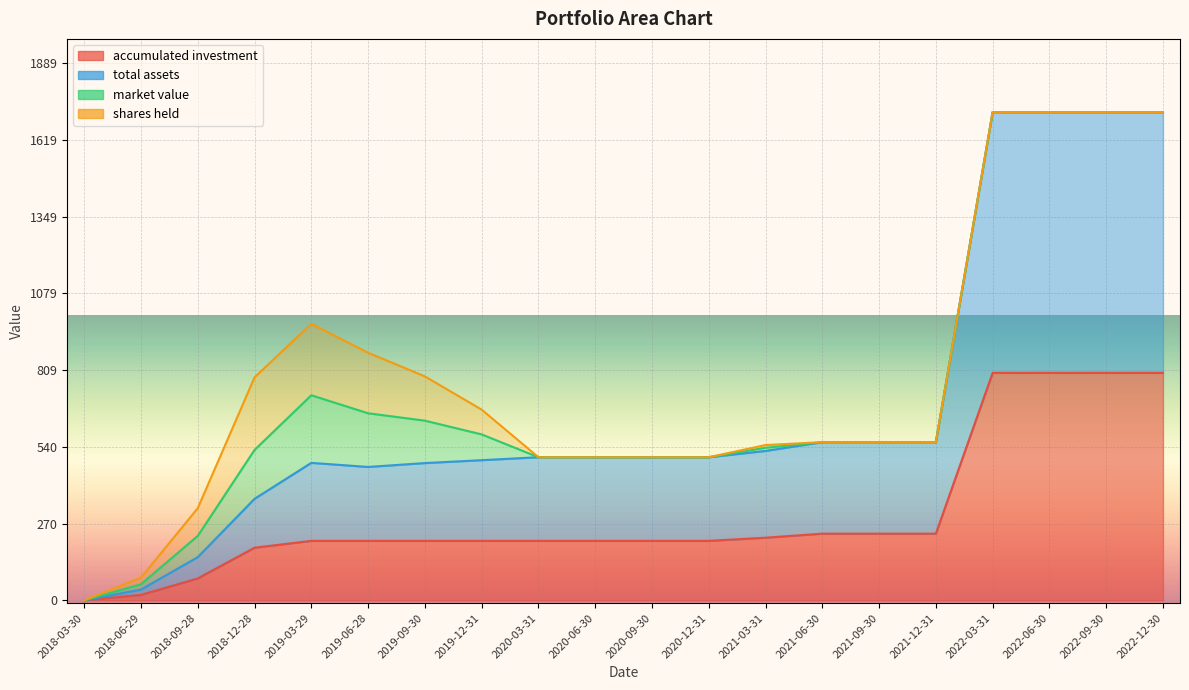

At which category is the sum across all series the highest?

2022-03-31